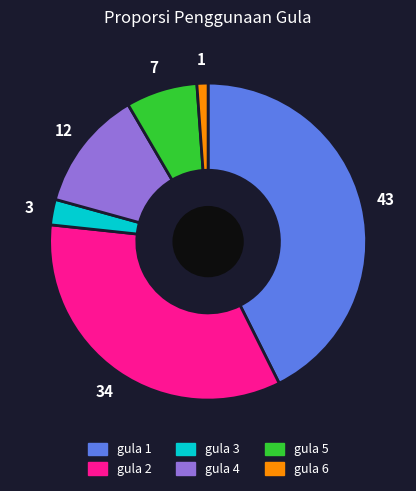

Between gula 4 and gula 6, which is larger?

gula 4